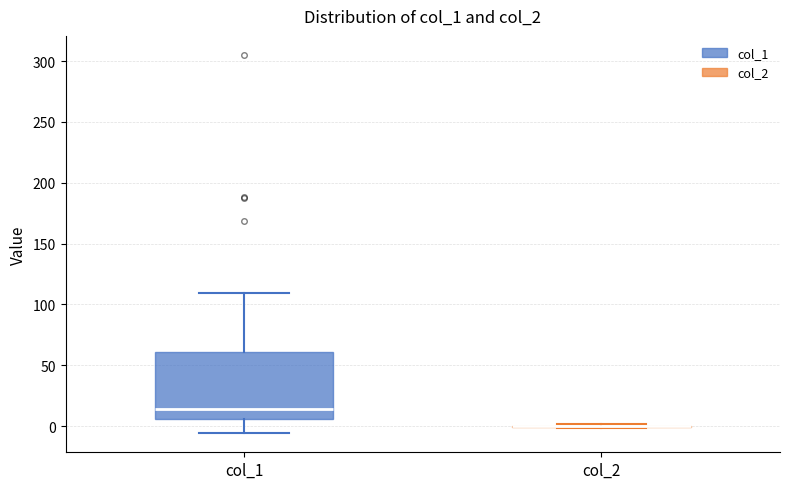

Reading left to right, transcribe this box plot: for each box, give where its median line is, the range the box spans, and where its two whiskers end, as read against the y-axis. The values are not printed on the chart, so give them approximately, as read against the axis.

col_1: median 15, box 5 to 60, whiskers -5 to 110
col_2: box collapsed to a line at 0, whiskers 0 to 0